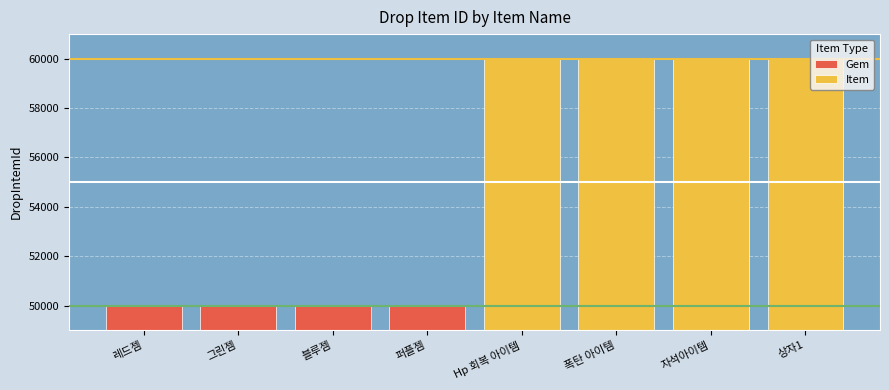

Reading left to right, what are all the values shown in this chart?

50001	50002	50003	50004	60001	60002	60003	60004